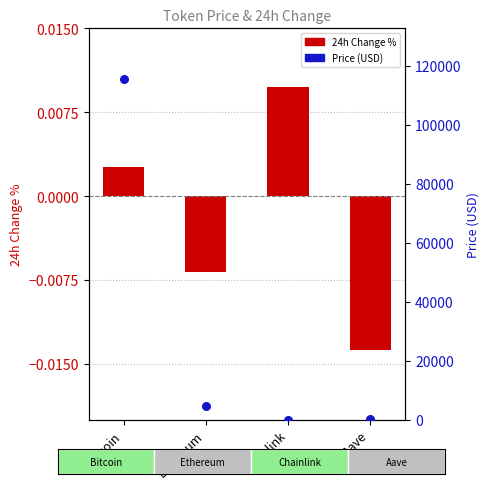

What is the total value across all series at Chainlink?

23.7